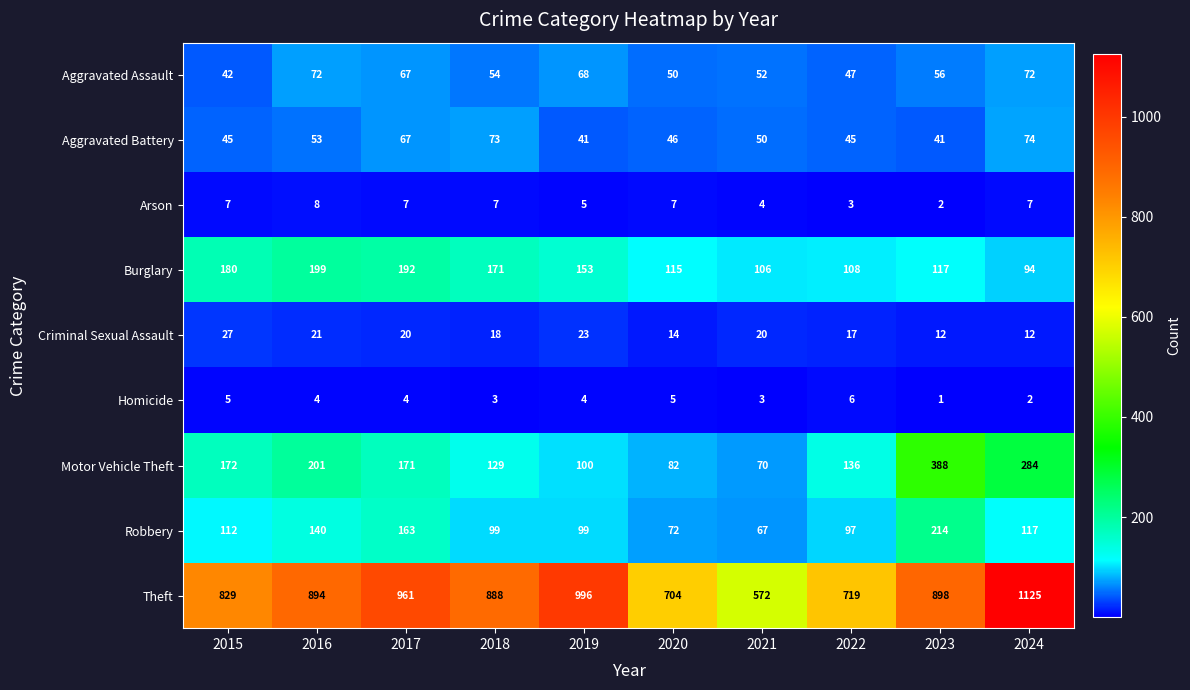

Which series has the largest total across all categories?

Theft